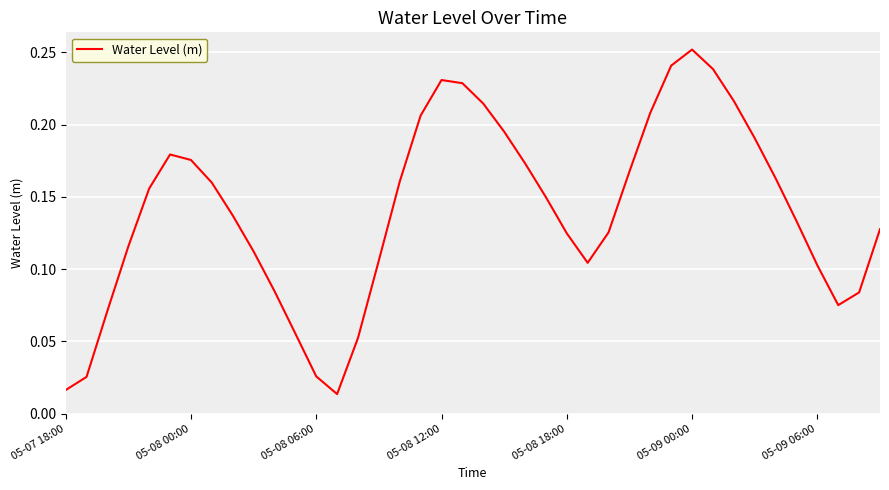

Reading left to right, transcribe all the data shown in this chart.

0.0	0.0	0.1	0.1	0.2	0.2	0.2	0.2	0.1	0.1	0.1	0.1	0.0	0.0	0.1	0.1	0.2	0.2	0.2	0.2	0.2	0.2	0.2	0.1	0.1	0.1	0.1	0.2	0.2	0.2	0.3	0.2	0.2	0.2	0.2	0.1	0.1	0.1	0.1	0.1